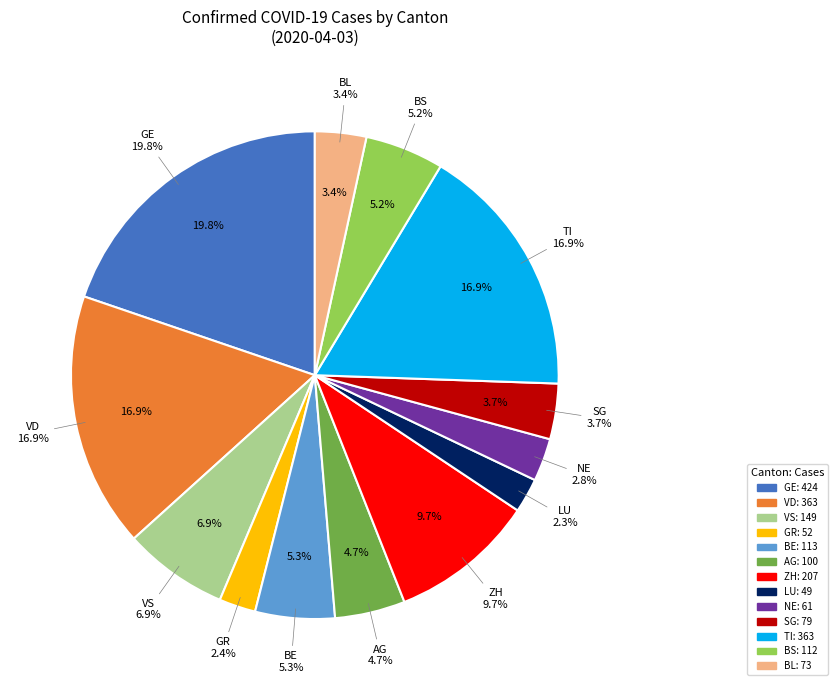

What is the largest slice in the pie chart?

GE